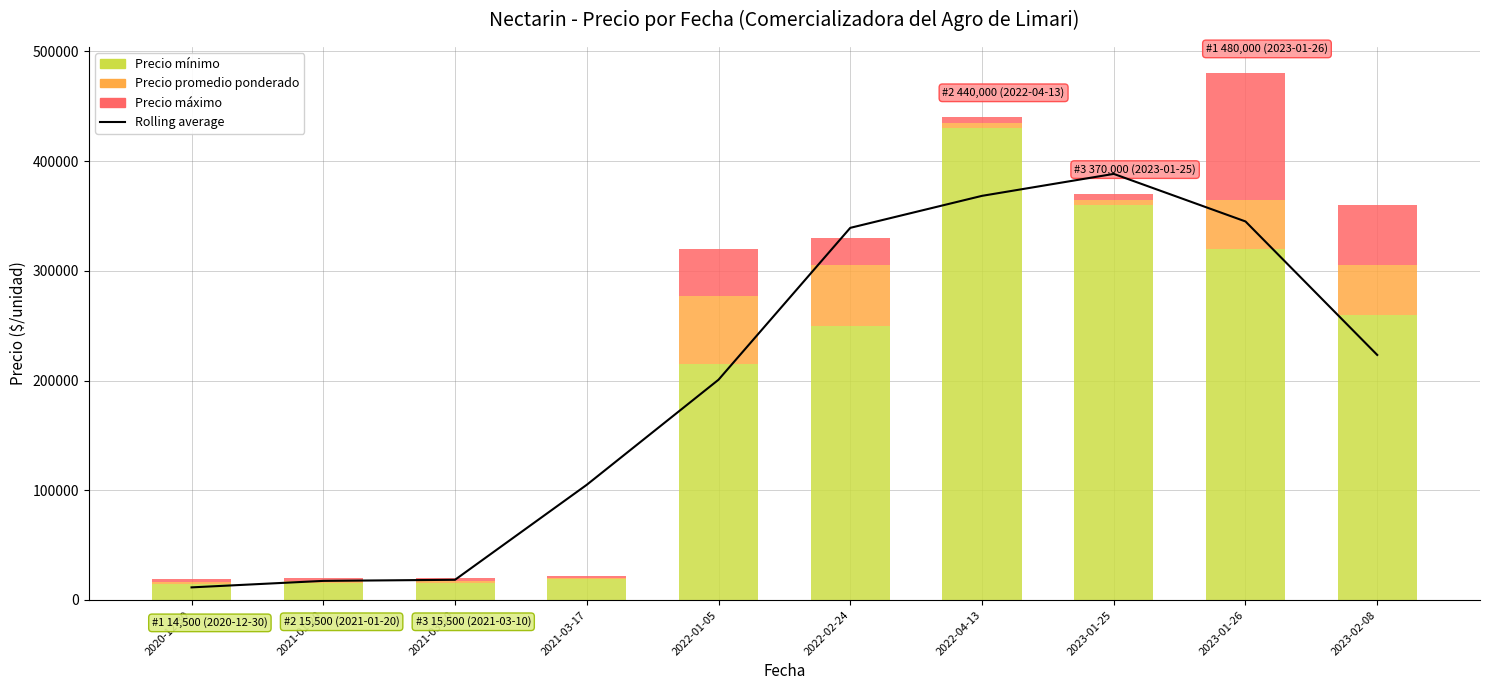

Reading left to right, what are all the values shown in this chart?

Rolling average: 2020-12-30=11500.0	2021-01-20=17416.7	2021-03-10=18416.7	2021-03-17=105000.0	2022-01-05=200750.0	2022-02-24=339166.7	2022-04-13=368333.3	2023-01-25=388333.3	2023-01-26=345000.0	2023-02-08=223333.3
Precio mínimo: 2020-12-30=14500.0	2021-01-20=15500.0	2021-03-10=15500.0	2021-03-17=19500.0	2022-01-05=215000.0	2022-02-24=250000.0	2022-04-13=430000.0	2023-01-25=360000.0	2023-01-26=320000.0	2023-02-08=260000.0
Precio promedio ponderado: 2020-12-30=2250.0	2021-01-20=2250.0	2021-03-10=2250.0	2021-03-17=250.0	2022-01-05=62500.0	2022-02-24=55000.0	2022-04-13=5000.0	2023-01-25=5000.0	2023-01-26=45000.0	2023-02-08=45000.0
Precio máximo: 2020-12-30=2250.0	2021-01-20=2250.0	2021-03-10=2250.0	2021-03-17=2250.0	2022-01-05=42500.0	2022-02-24=25000.0	2022-04-13=5000.0	2023-01-25=5000.0	2023-01-26=115000.0	2023-02-08=55000.0